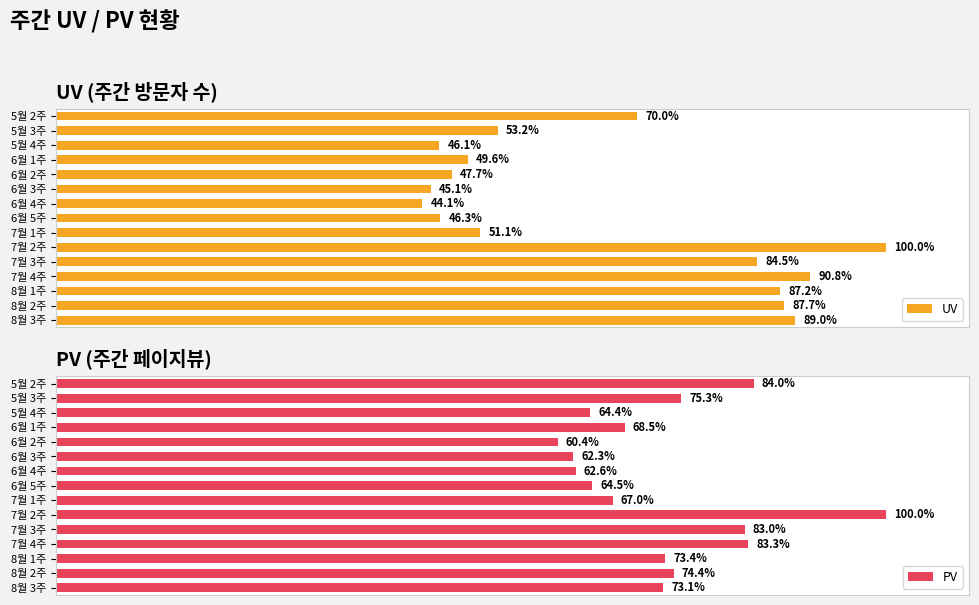

Are the bars grouped side by side (vs. stacked)?

Yes